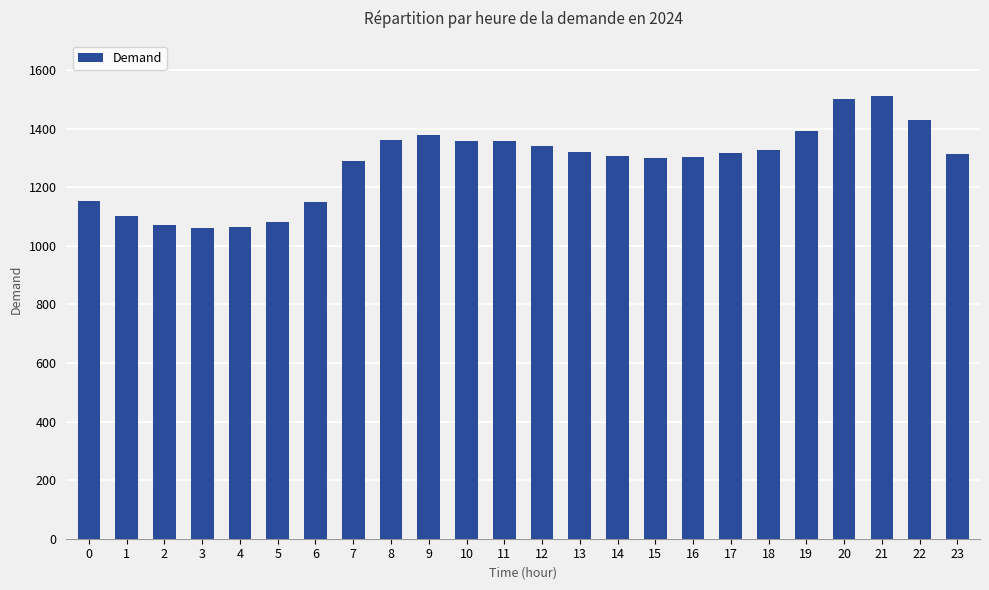

What is the difference between the values at 2 and 0?

82.6